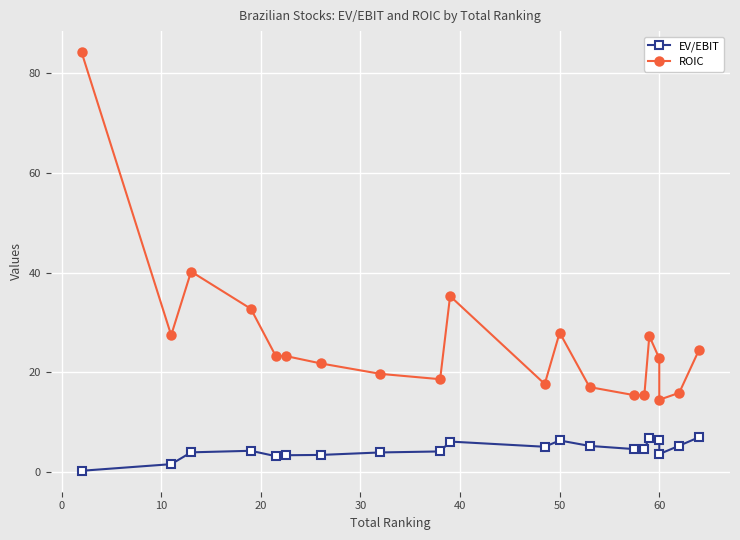

Is it true that ROIC equals 13.8 at 20?

False